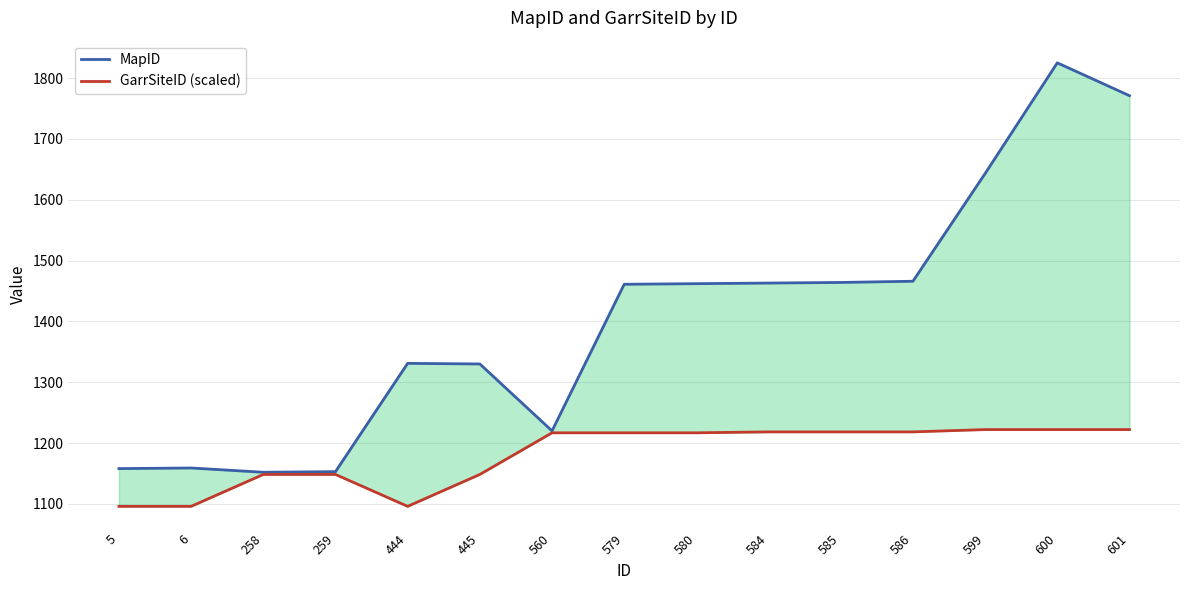

What is the value of the GarrSiteID (scaled) point at the 4th from the left?

1148.4